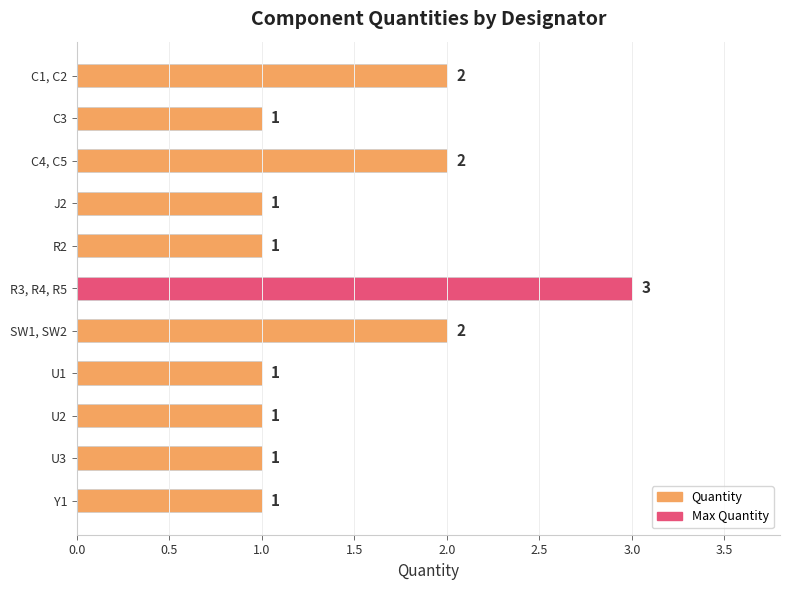

Approximately how many times larger is the value at C4, C5 compared to SW1, SW2?

1.0